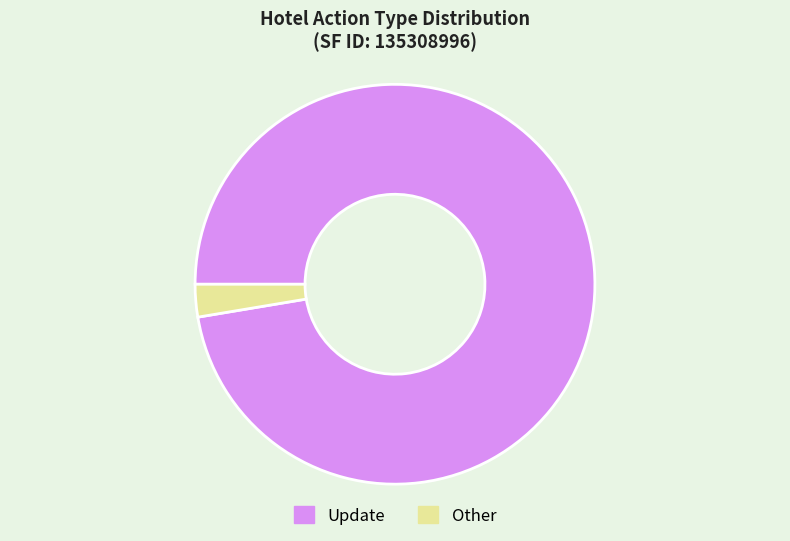

Between Other and Update, which is larger?

Update